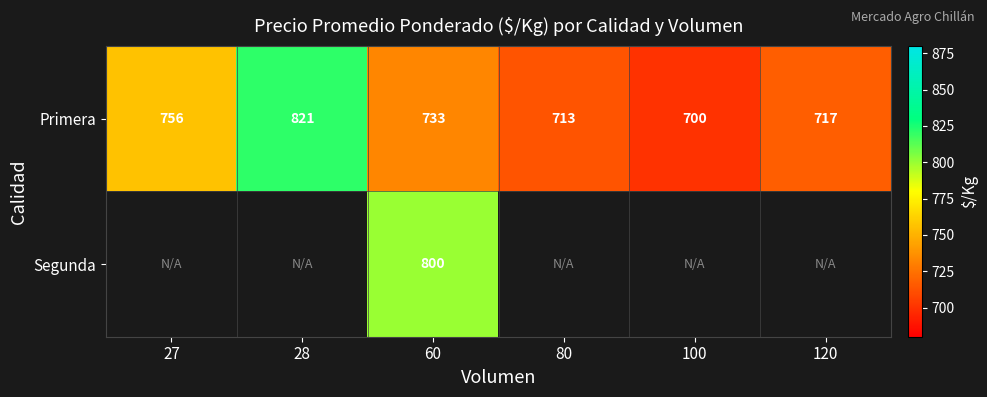

True or false: Primera has a value of 1250.9 at 27.

False